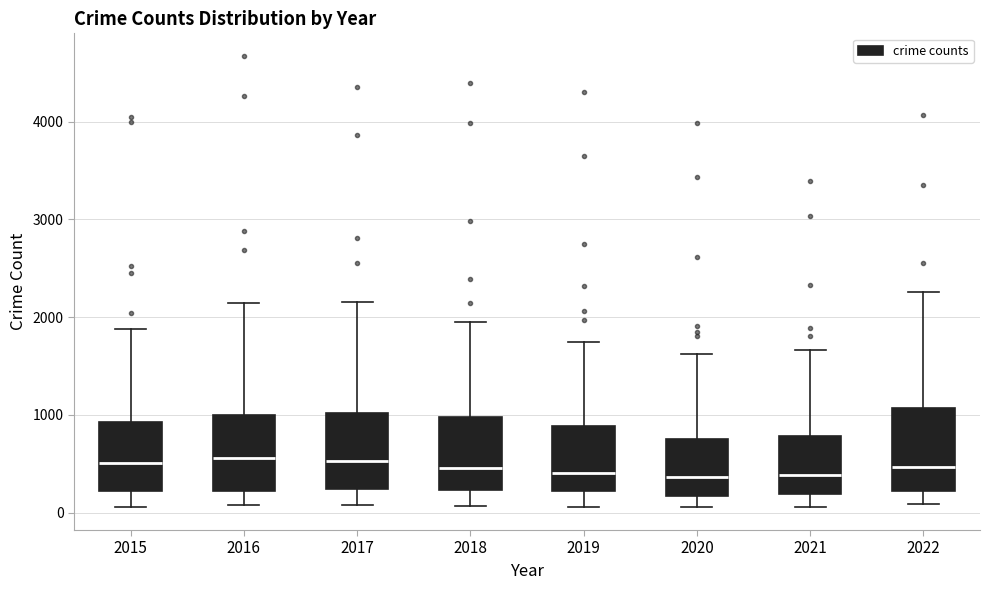

Reading left to right, transcribe this box plot: for each box, give where its median line is, the range the box spans, and where its two whiskers end, as read against the y-axis. The values are not printed on the chart, so give them approximately, as read against the axis.

2015: median 500, box 200 to 900, whiskers 100 to 1900
2016: median 600, box 200 to 1000, whiskers 100 to 2100
2017: median 500, box 200 to 1000, whiskers 100 to 2200
2018: median 500, box 200 to 1000, whiskers 100 to 2000
2019: median 400, box 200 to 900, whiskers 100 to 1700
2020: median 400, box 200 to 800, whiskers 100 to 1600
2021: median 400, box 200 to 800, whiskers 100 to 1700
2022: median 500, box 200 to 1100, whiskers 100 to 2300